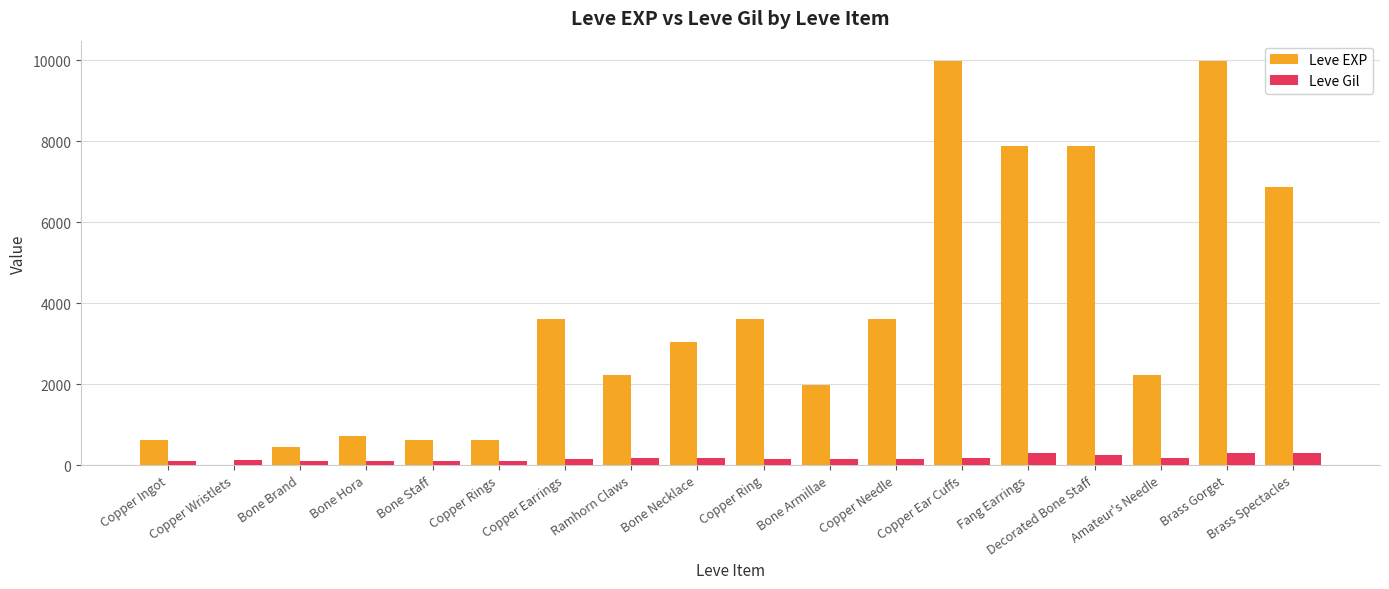

Count the number of categories in the chart.

18